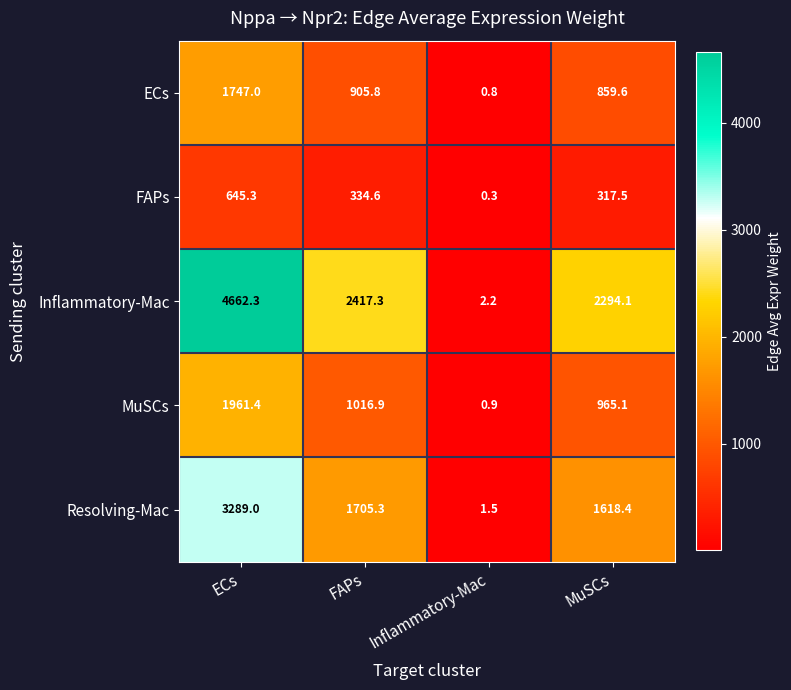

What is the total value across all series at Inflammatory-Mac?

5.7